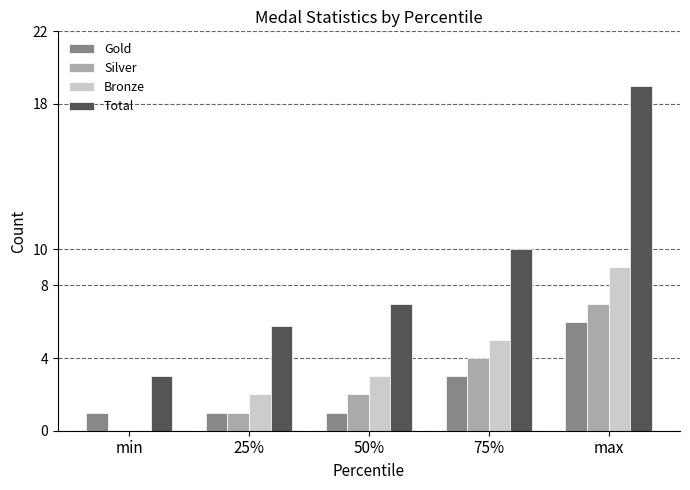

Between 25% and 75%, which series saw the biggest shift?

Total